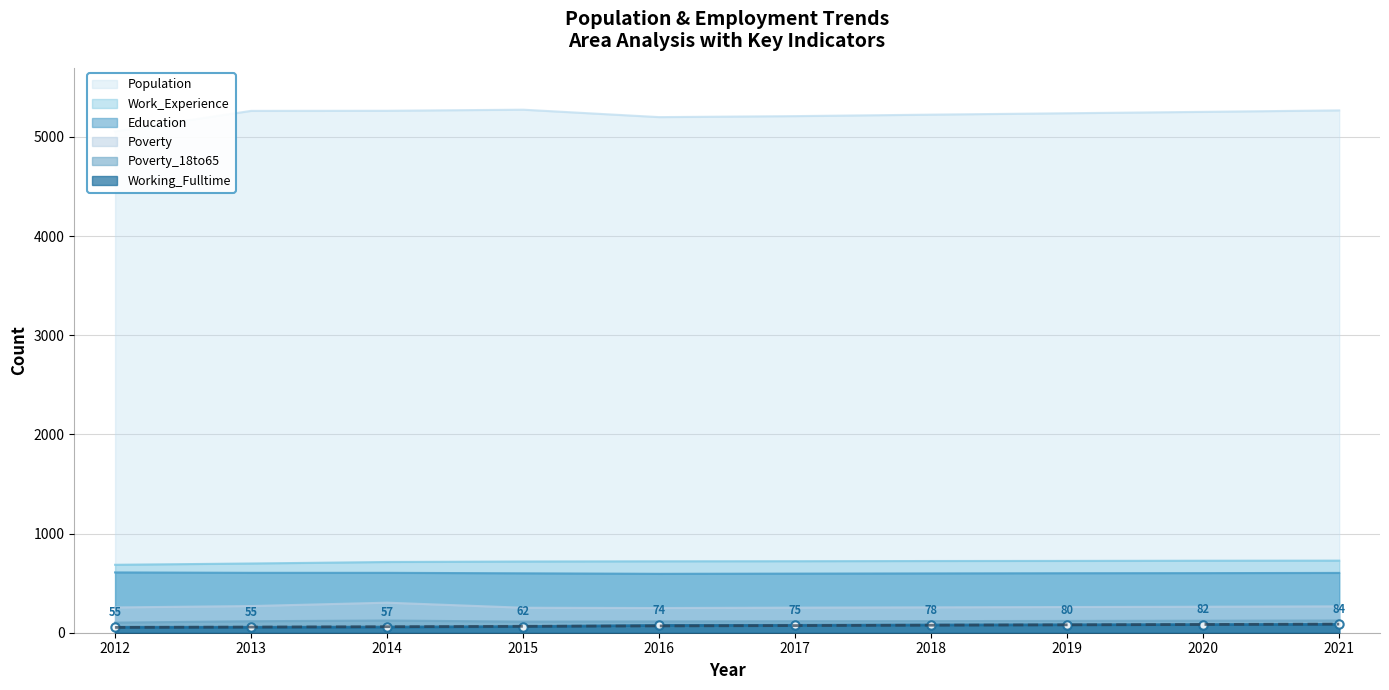

True or false: Population and Work_Experience intersect in this chart.

False